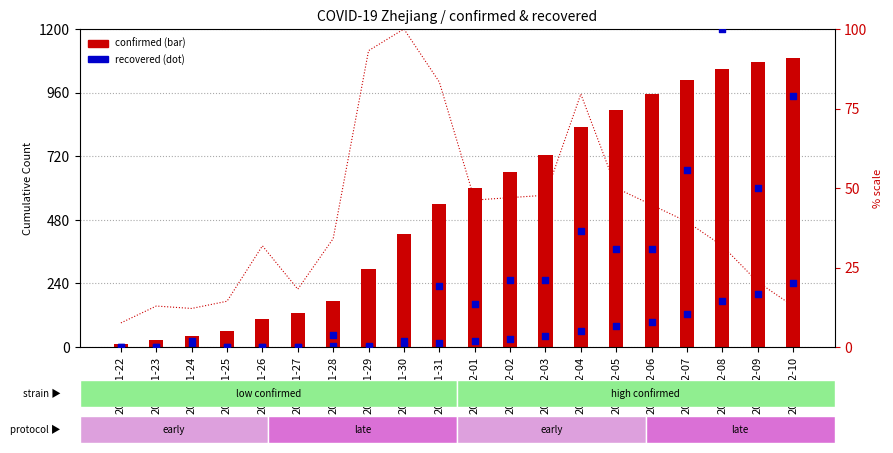

What is the total value across all series at 2020-02-03?

835.9